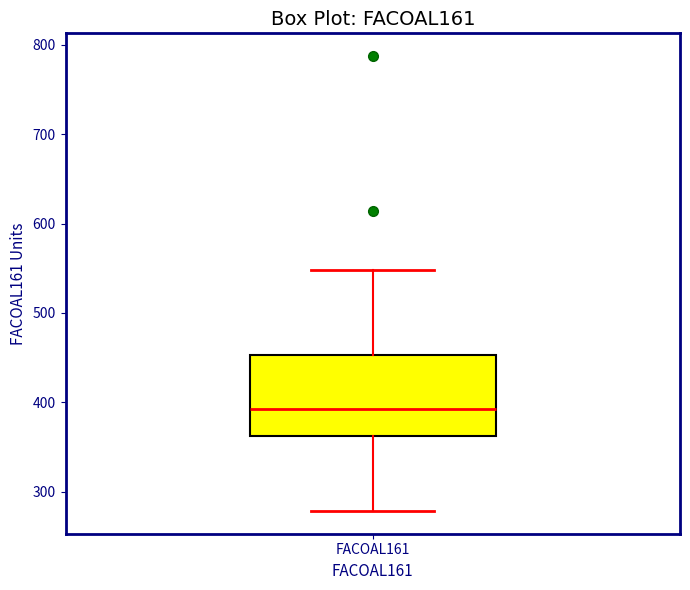

Transcribe this box plot: give where the median line is, the range the box spans, and where the two whiskers end, as read against the y-axis. The values are not printed on the chart, so give them approximately, as read against the axis.

median 390, box 360 to 450, whiskers 280 to 550